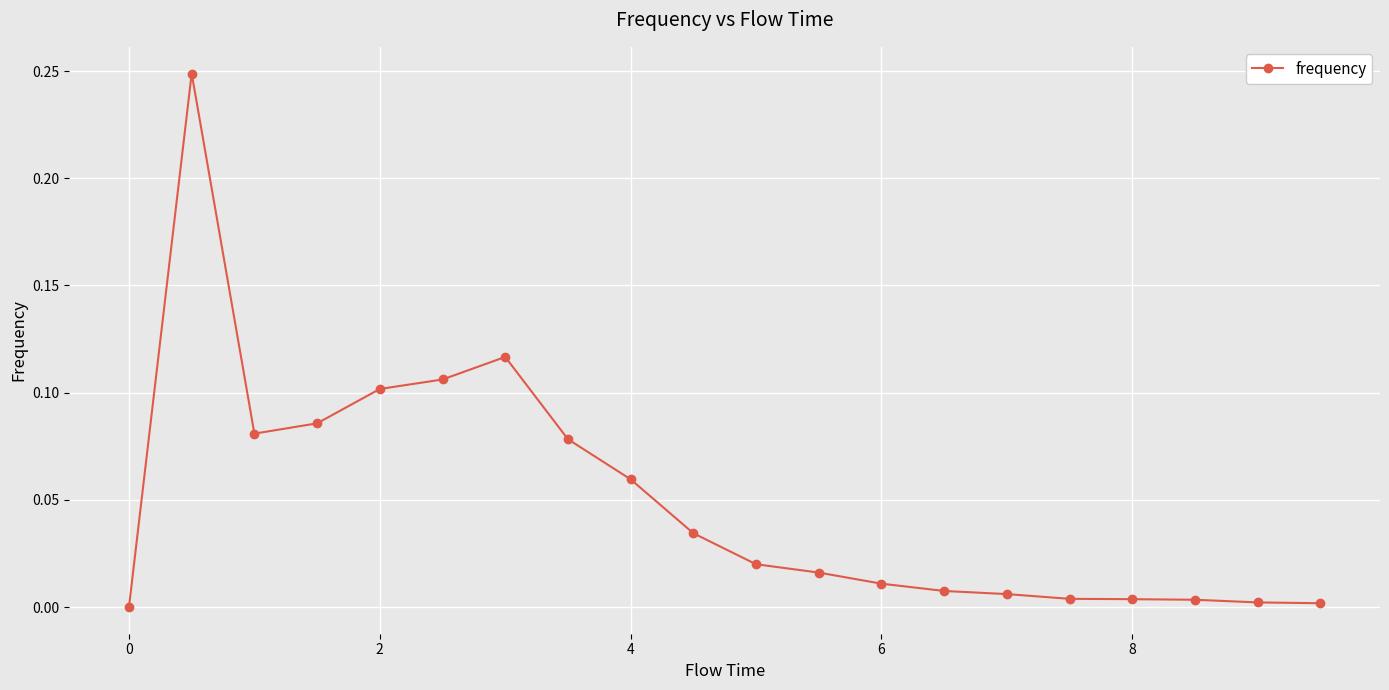

What is the sum of all values?

1.0